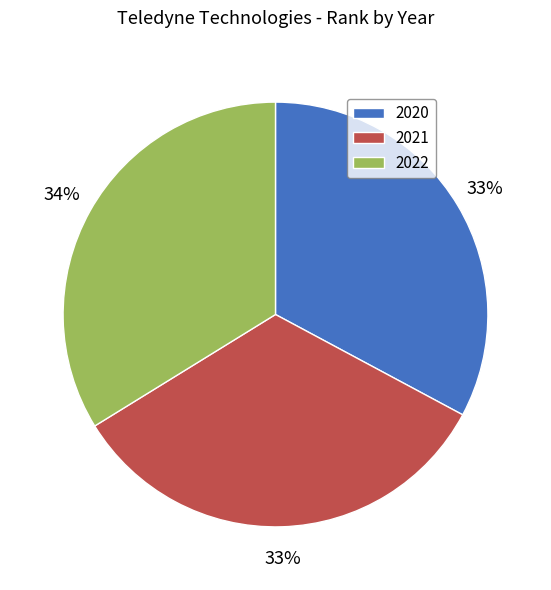

Do 2022 and 2021 together represent more than half of the pie?

Yes